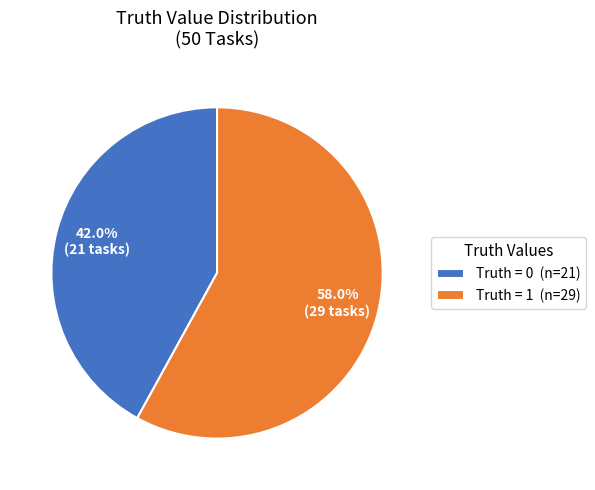

How many slices are in this pie chart?

2